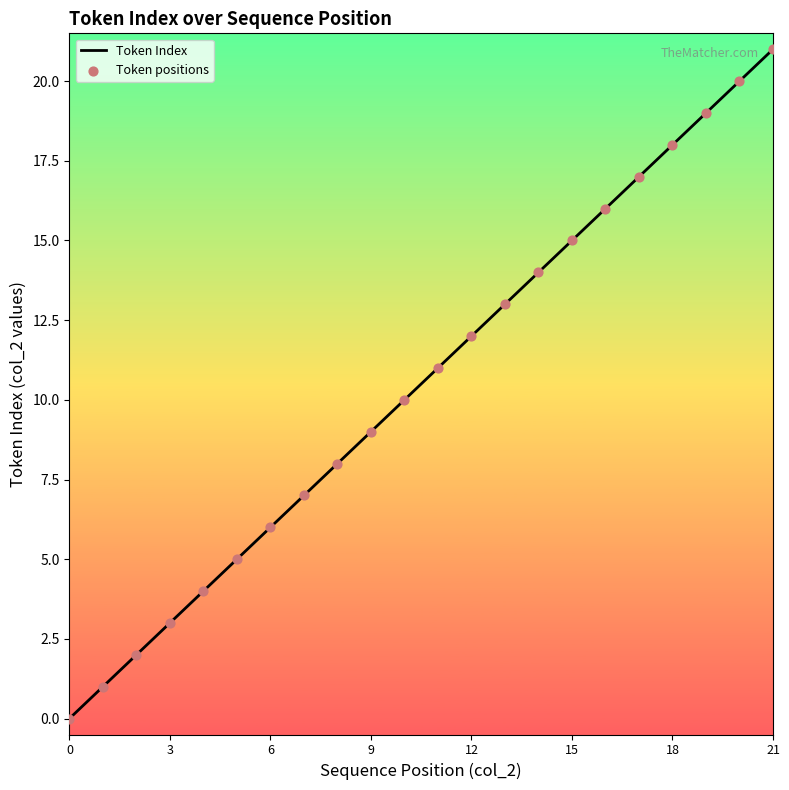

What is the difference between the maximum and minimum values?

21